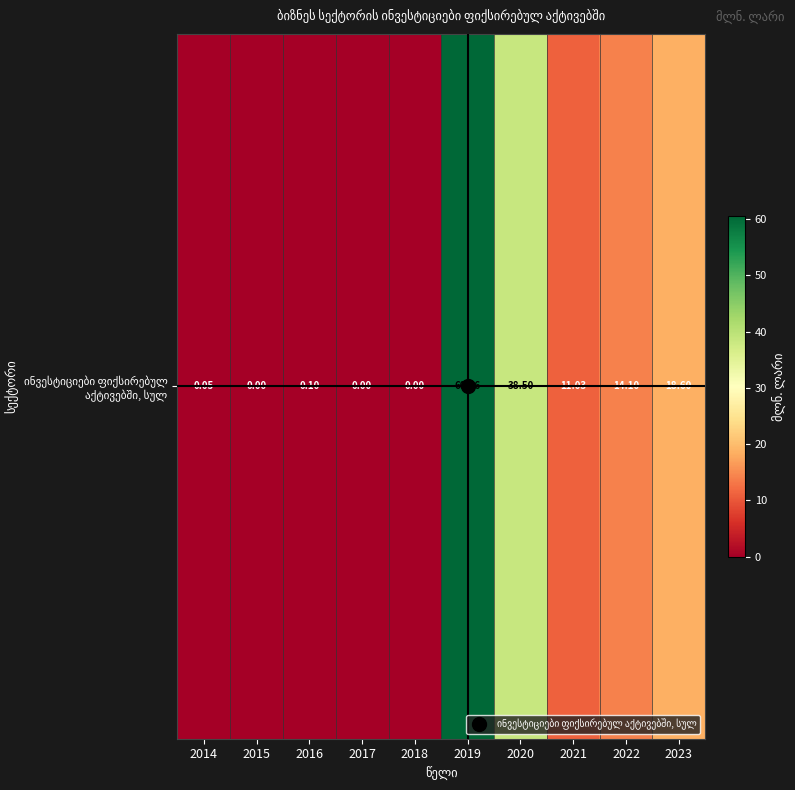

List the labels in order of value, largest first.

2019, 2020, 2023, 2022, 2021, 2016, 2014, 2015, 2017, 2018